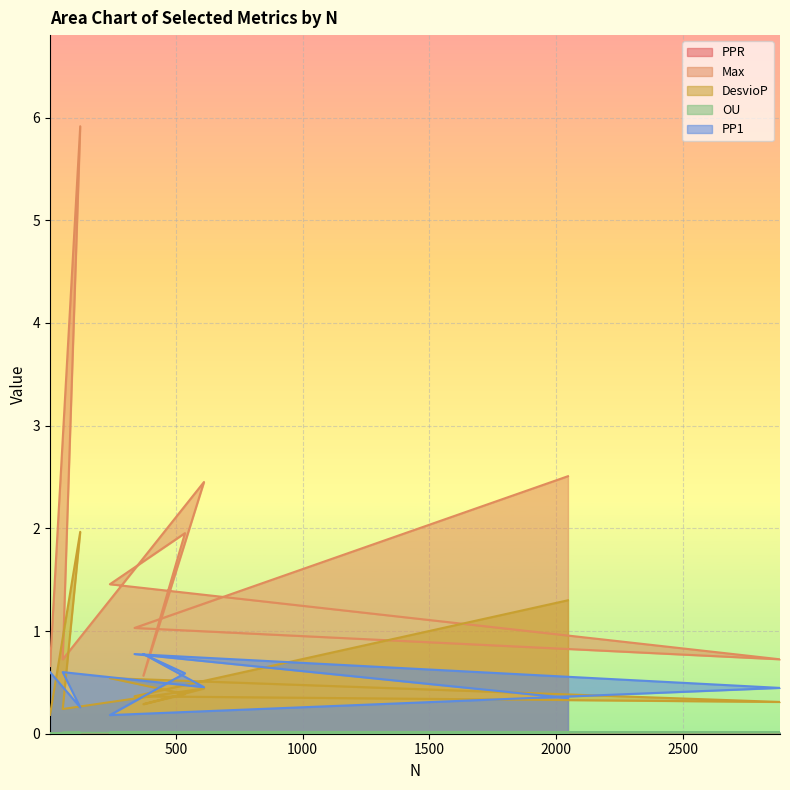

Count the PP1 values in the range 0 to 1.

10